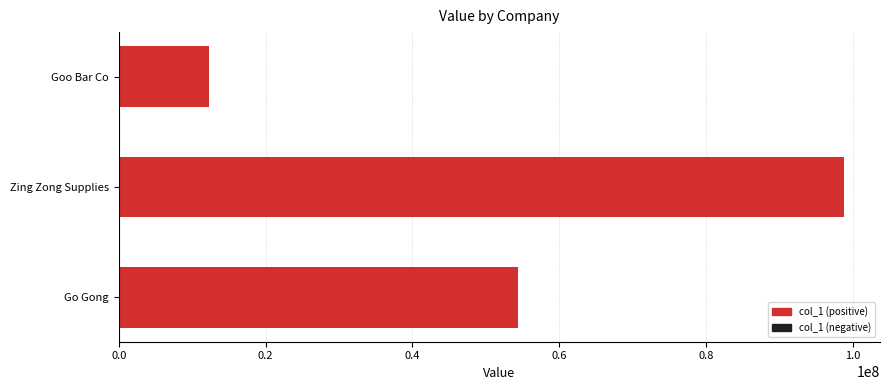

What is the difference between the maximum and minimum values?

86419743